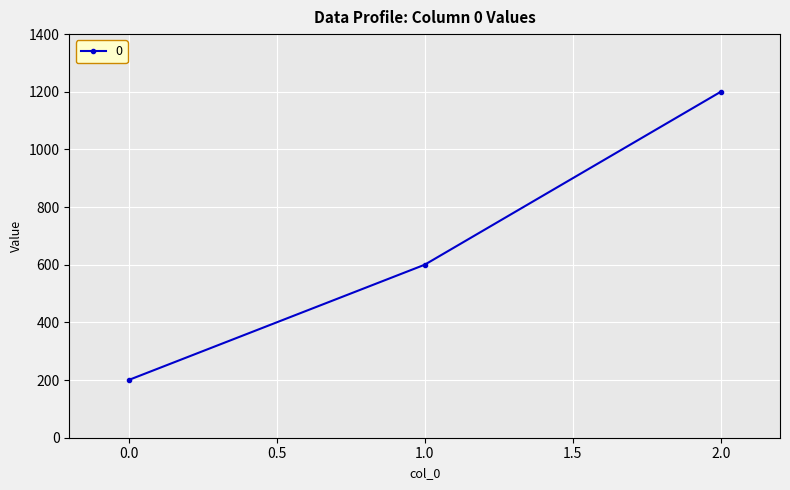

What is the change in value from 1.0 to 2.0?

+600